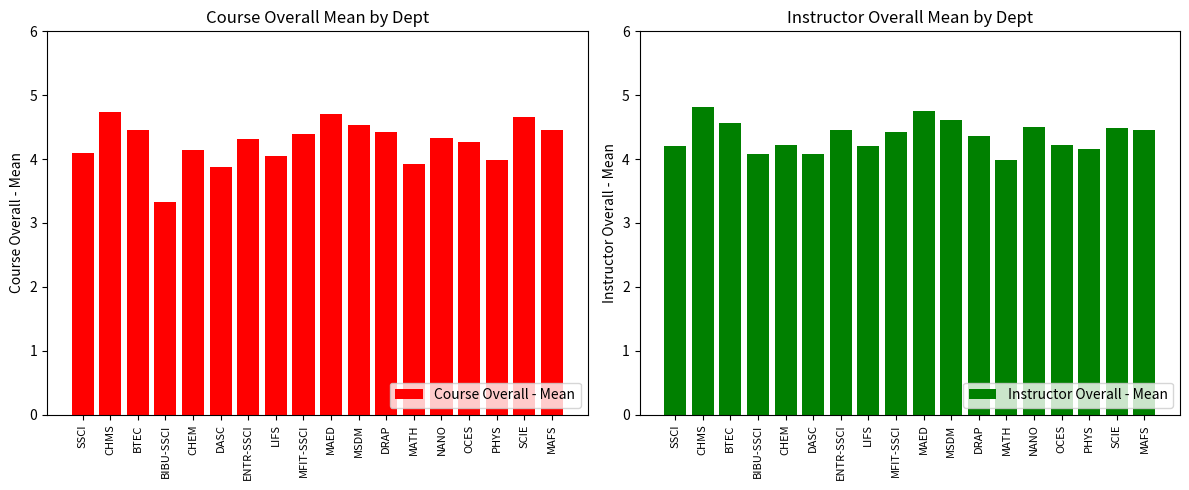

True or false: Course Overall - Mean has a value of 4.4 at DRAP.

True